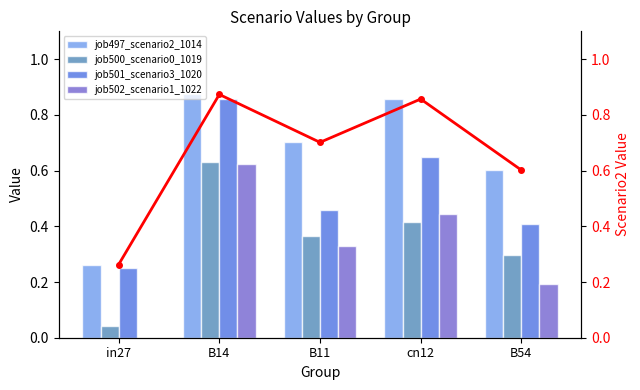

Is it true that job502_scenario1_1022 equals 1.0 at B14?

False